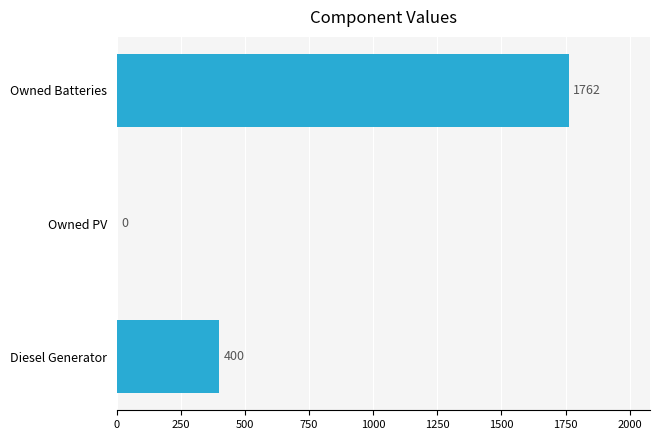

Are the bars horizontal?

Yes